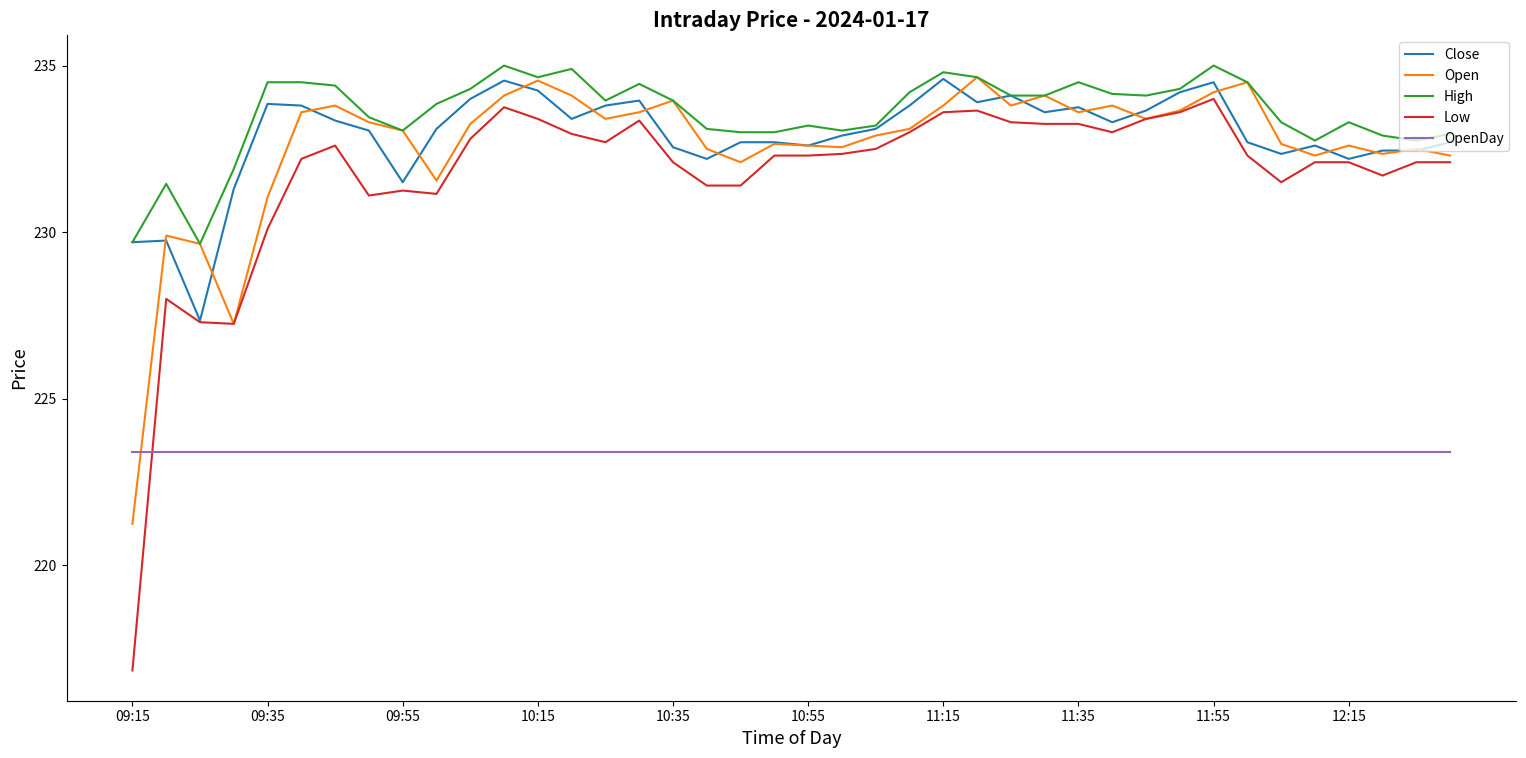

What is the highest value of the OpenDay series?

223.4